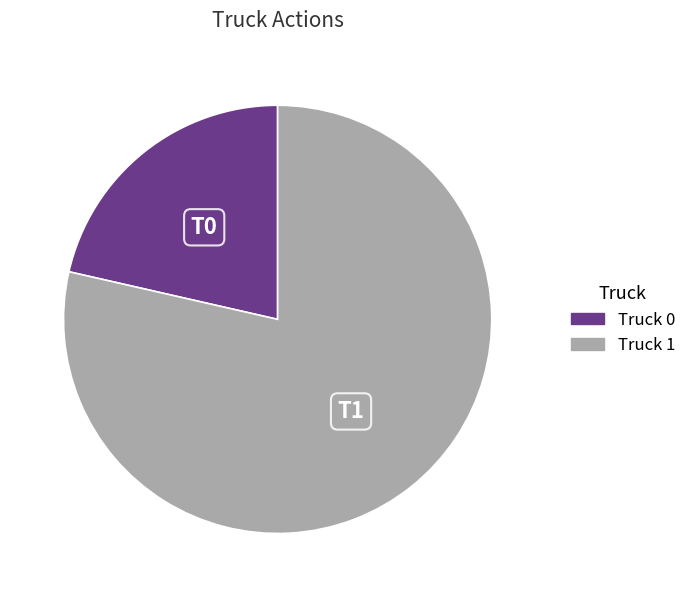

Rank the categories by value from lowest to highest.

Truck 0, Truck 1